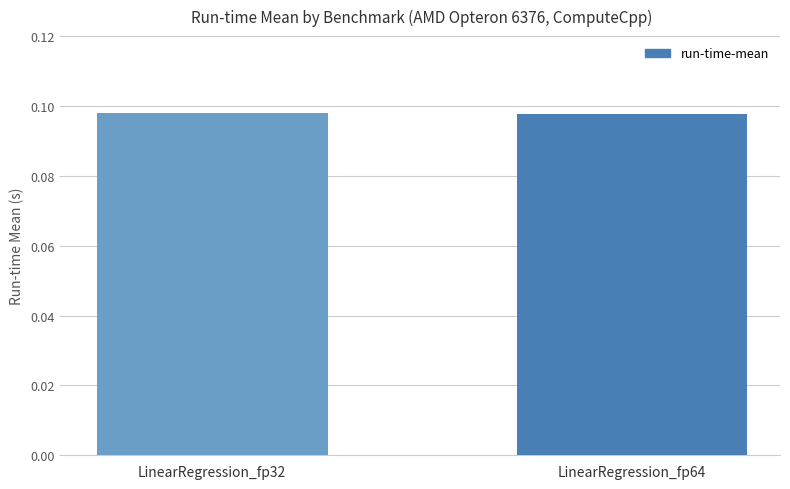

True or false: the data shows 0.2 at LinearRegression_fp64.

False